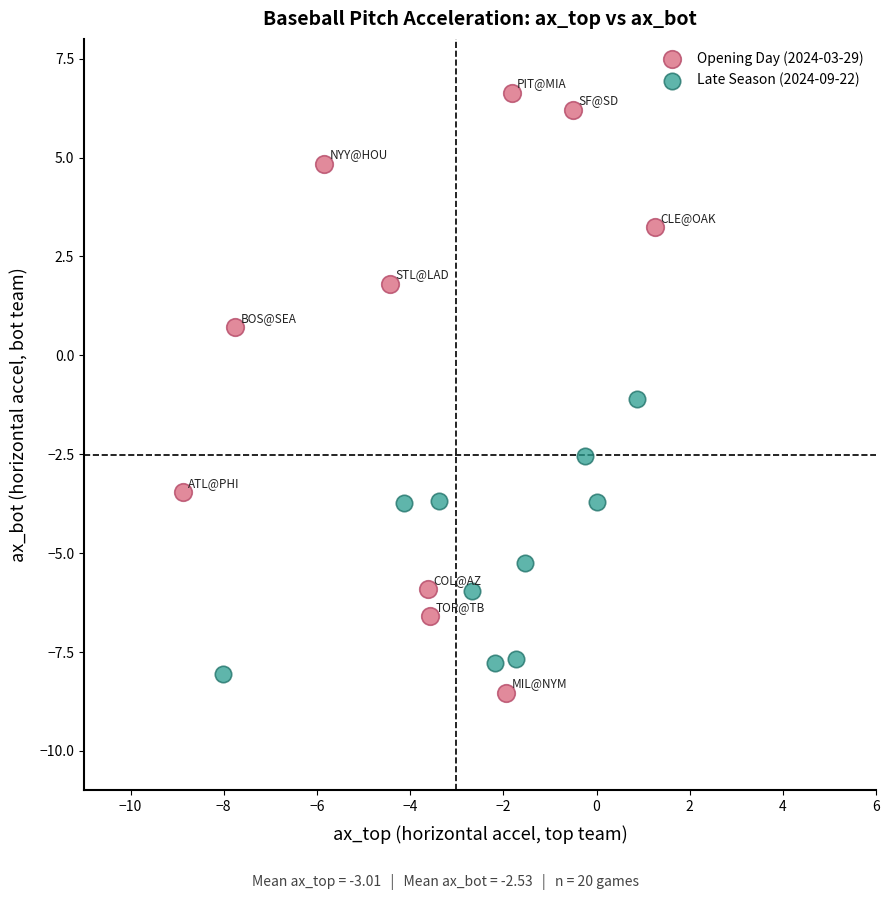

Which series has the largest Y range (max minus min)?

Opening Day (2024-03-29)